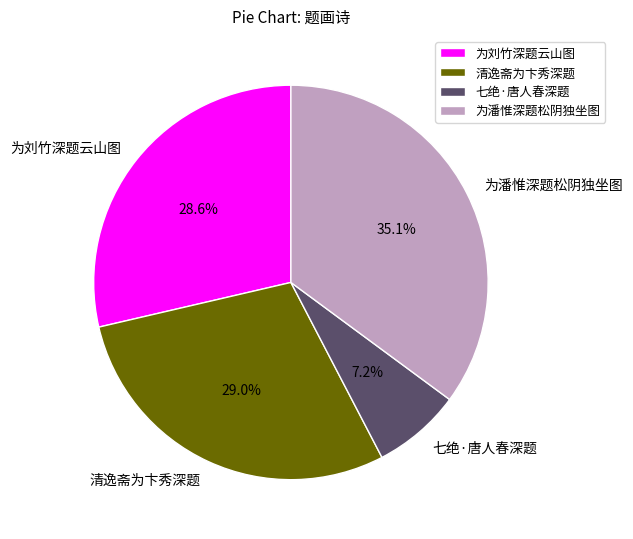

To the nearest percent, what is the combined percentage of 为潘惟深题松阴独坐图 and 清逸斋为卞秀深题?

64%